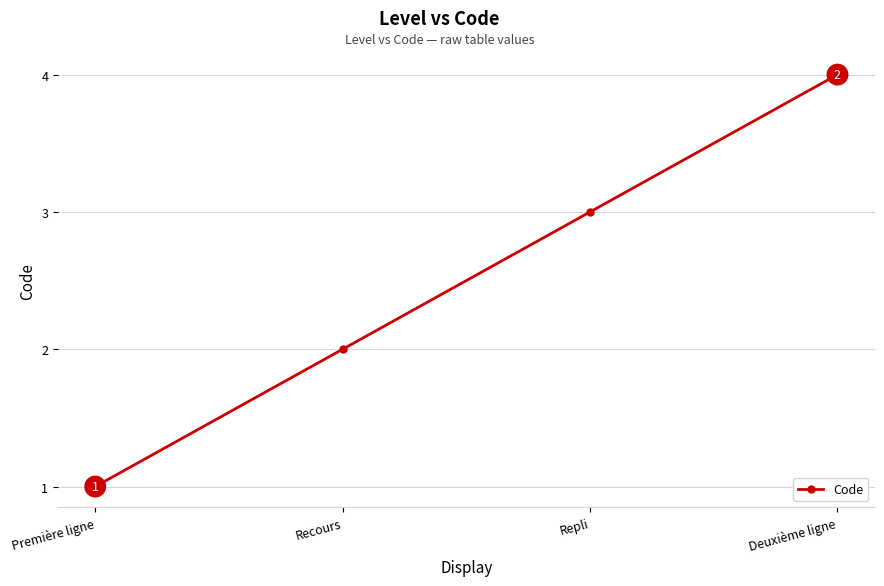

What is the value of the 4th point from the left?

4